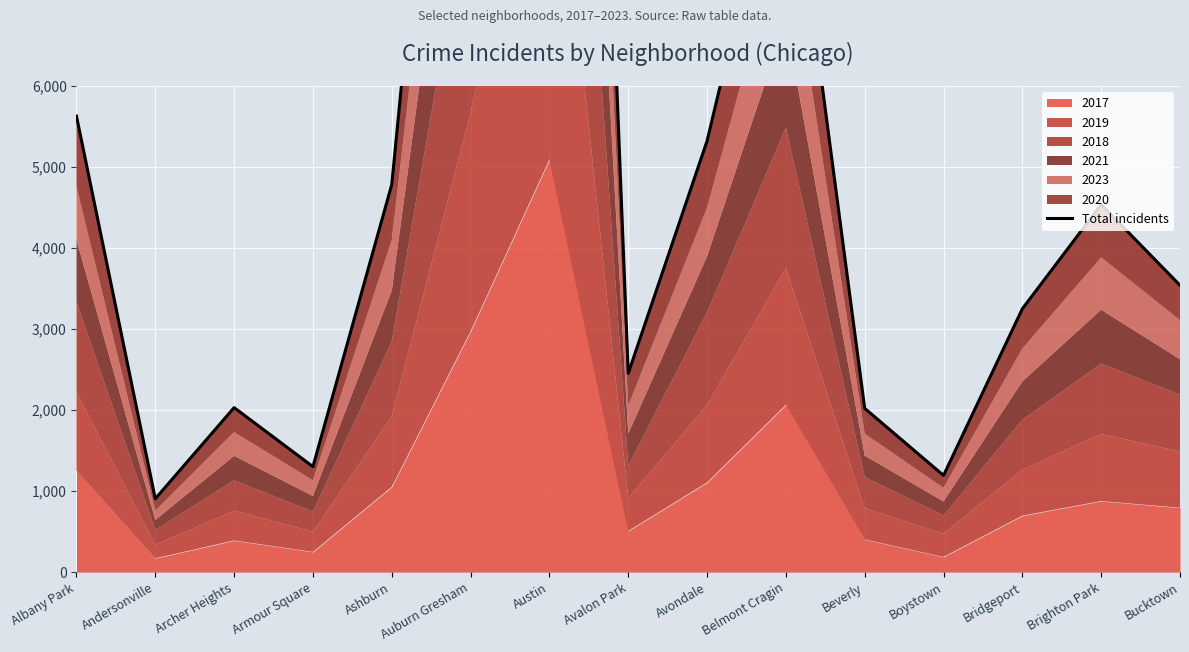

List the labels in order of value, largest first.

Austin, Auburn Gresham, Belmont Cragin, Albany Park, Avondale, Ashburn, Brighton Park, Bucktown, Bridgeport, Avalon Park, Archer Heights, Beverly, Armour Square, Boystown, Andersonville